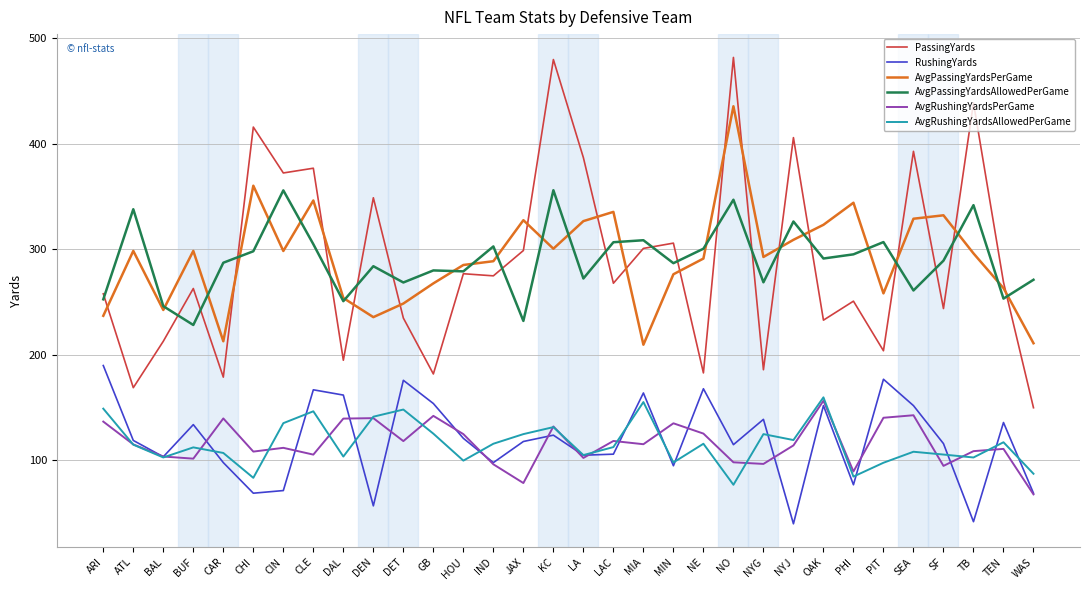

What are all the series names shown in the legend?

PassingYards, RushingYards, AvgPassingYardsPerGame, AvgPassingYardsAllowedPerGame, AvgRushingYardsPerGame, AvgRushingYardsAllowedPerGame